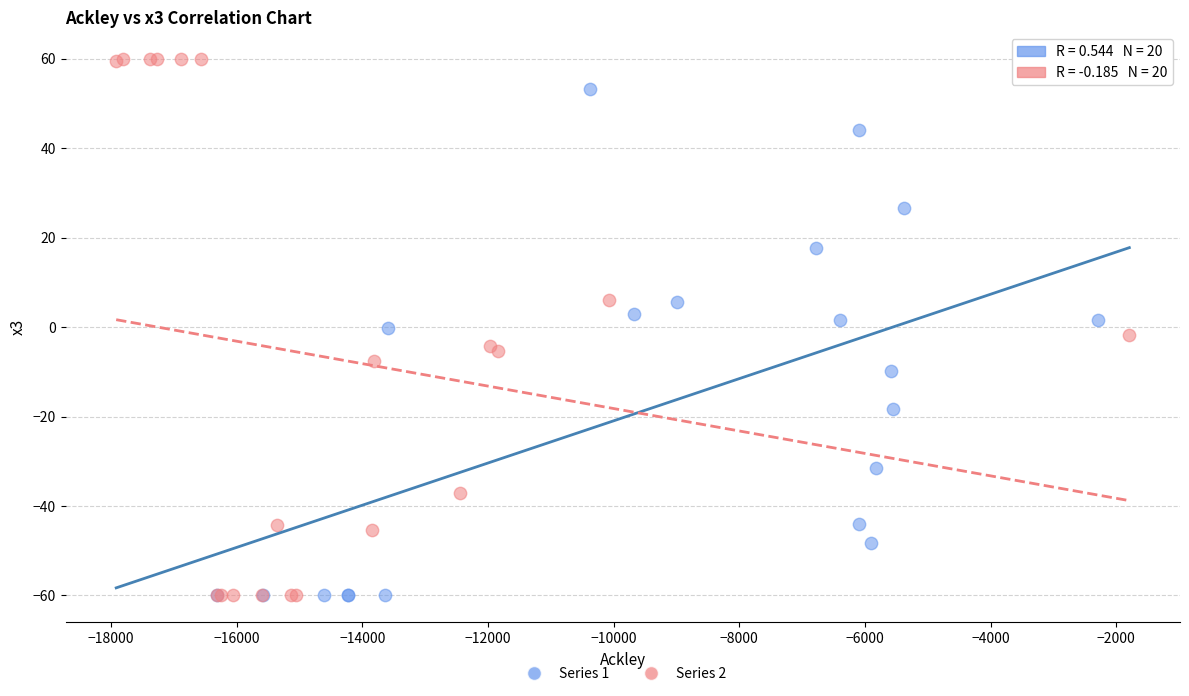

Which series has the largest Y range (max minus min)?

Series 2